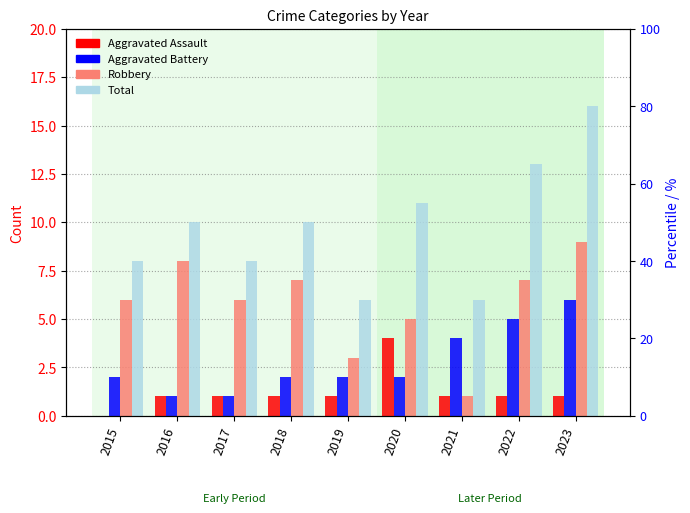

What is the value of the Total bar at the 4th from the left?

10